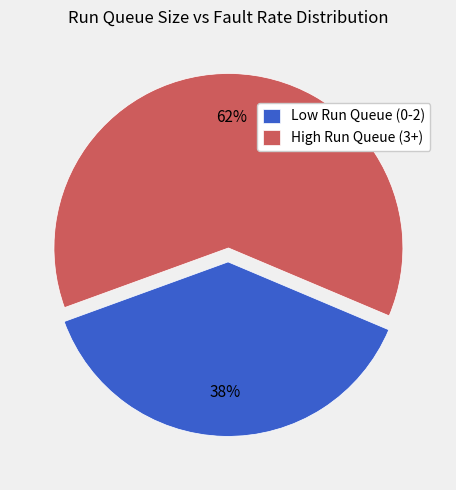

Between Low Run Queue (0-2) and High Run Queue (3+), which is larger?

High Run Queue (3+)